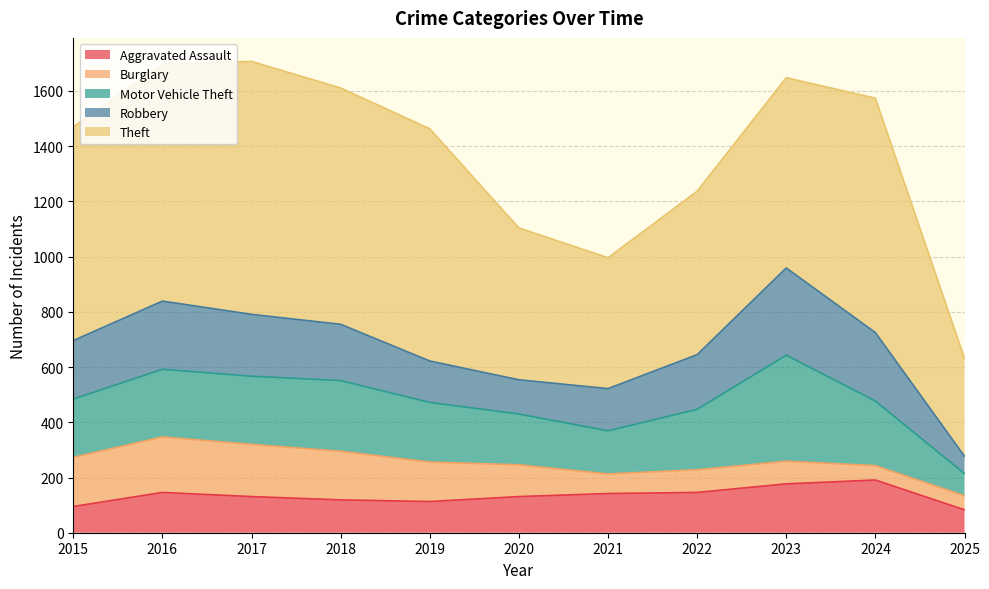

True or false: Theft and Burglary intersect in this chart.

False